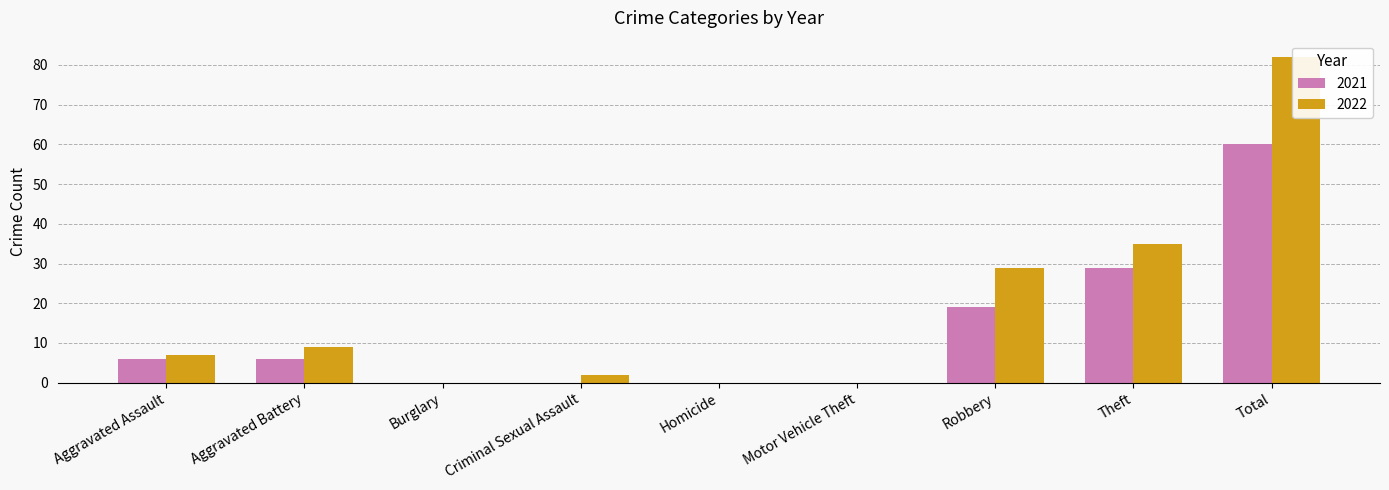

What is the greatest value displayed?

82